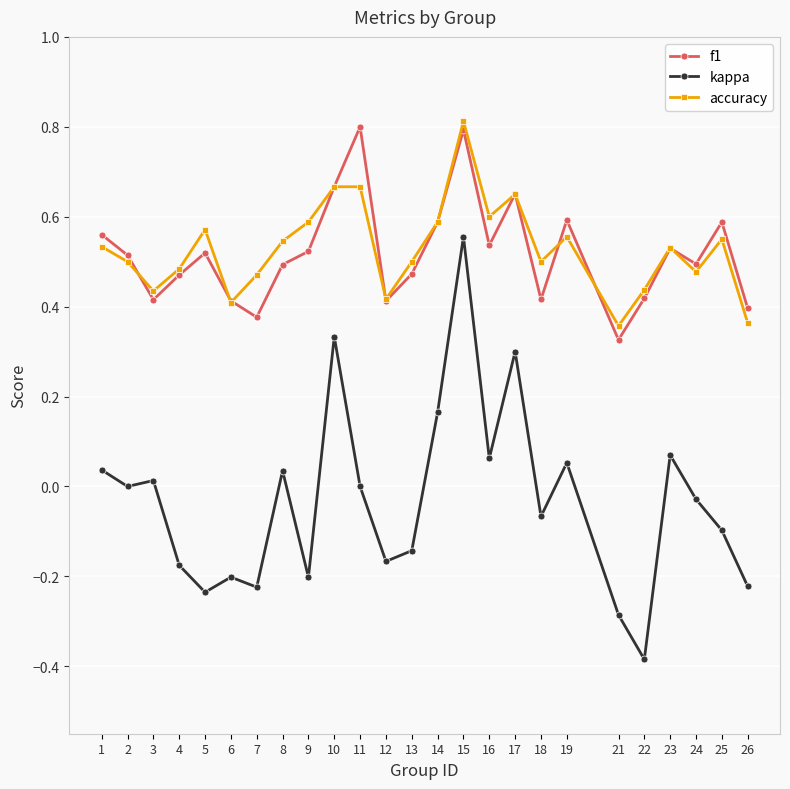

True or false: accuracy and kappa intersect in this chart.

False